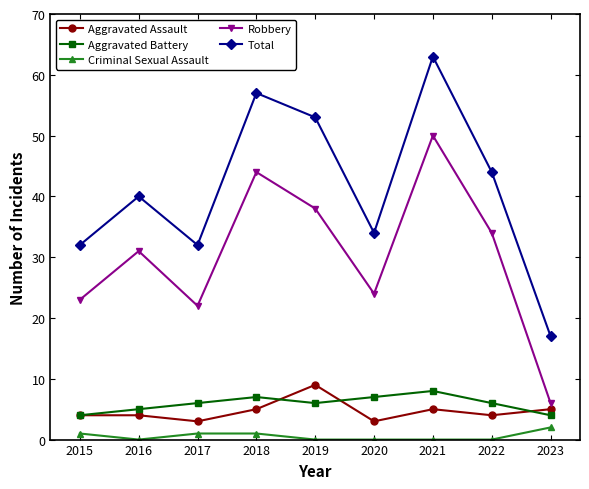

Is this an area chart (filled region under the line)?

No